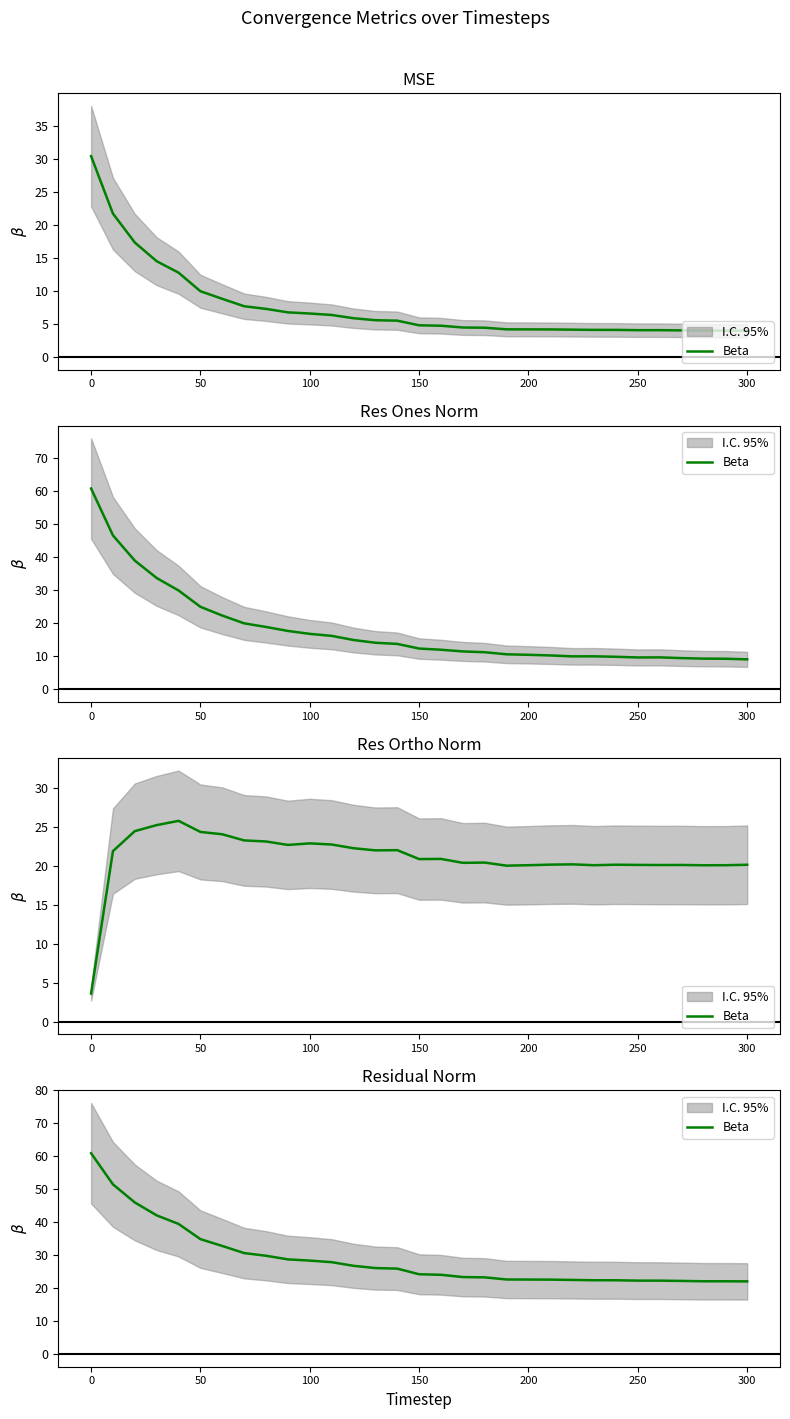

True or false: there are more than 0 points higher than both neighbors.

False